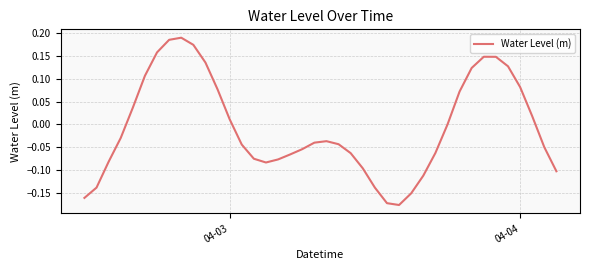

Does the chart display data point markers on the line(s)?

No